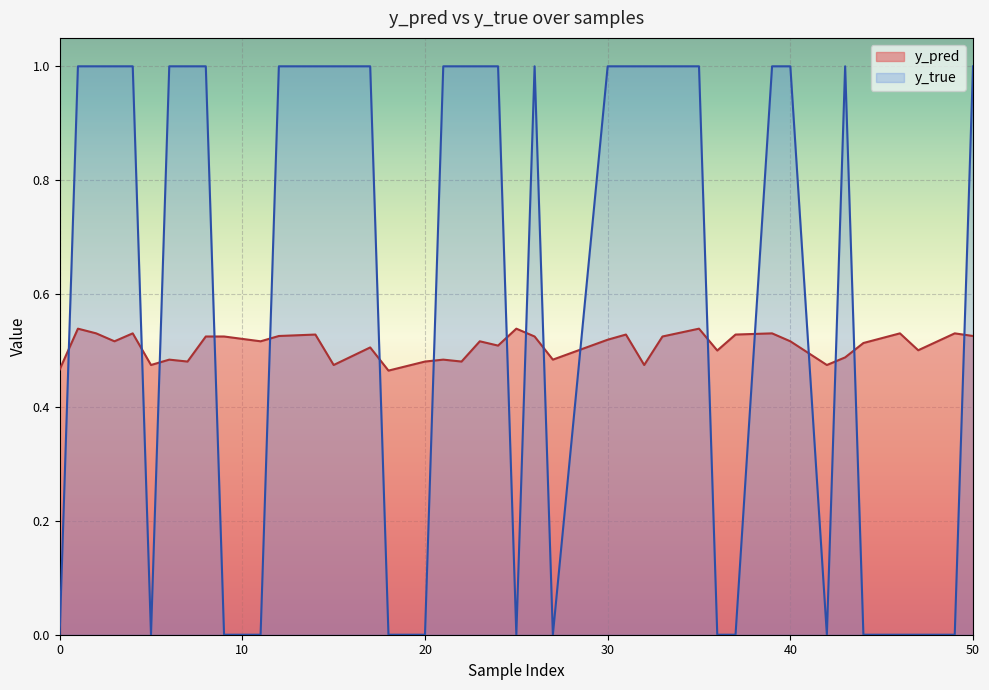

What are all the series names shown in the legend?

y_pred, y_true